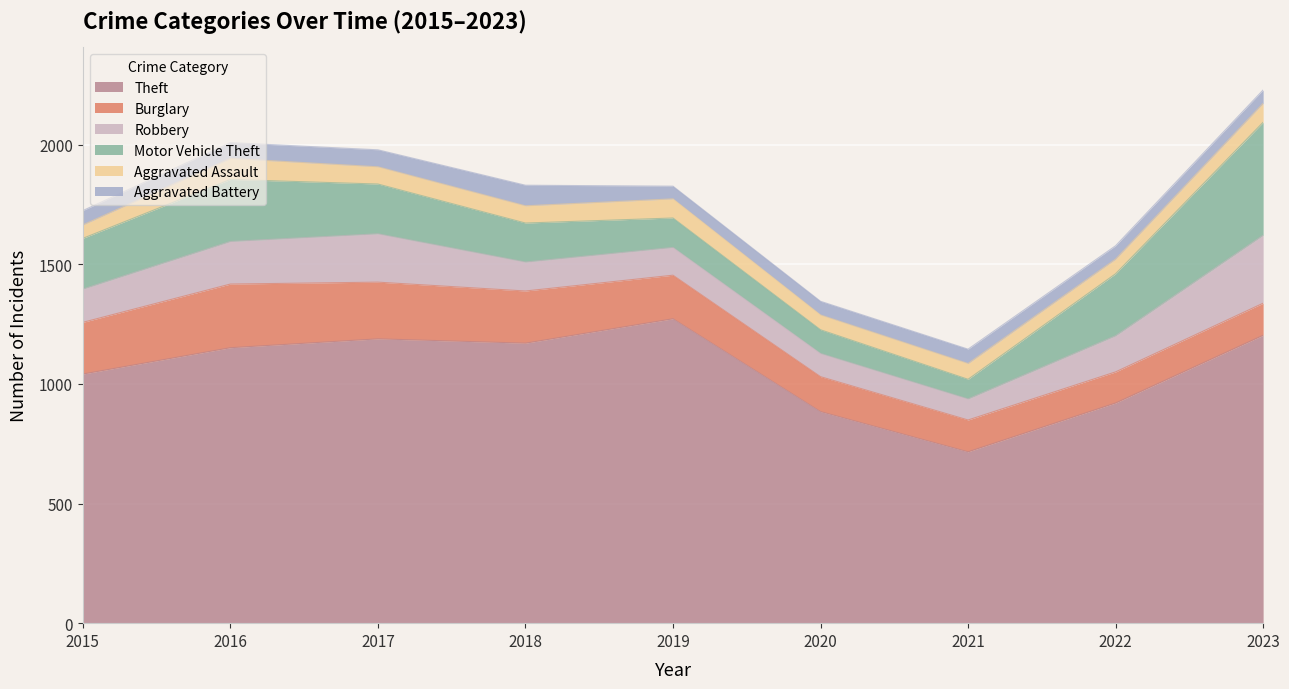

True or false: Aggravated Assault has a value of 56 at 2015.

True